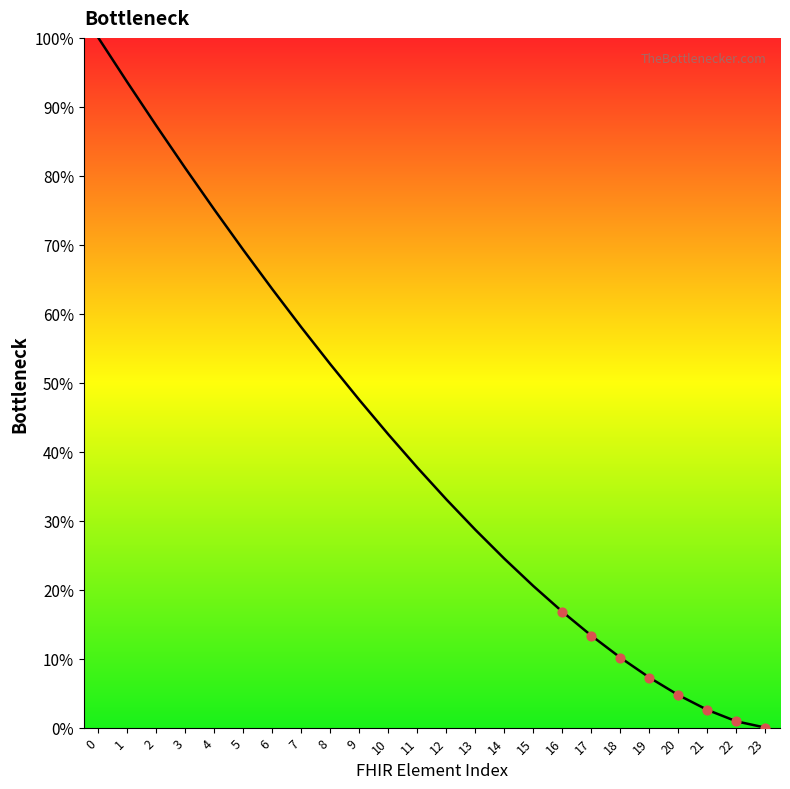

What is the change in value from 7 to 21?

-55.5